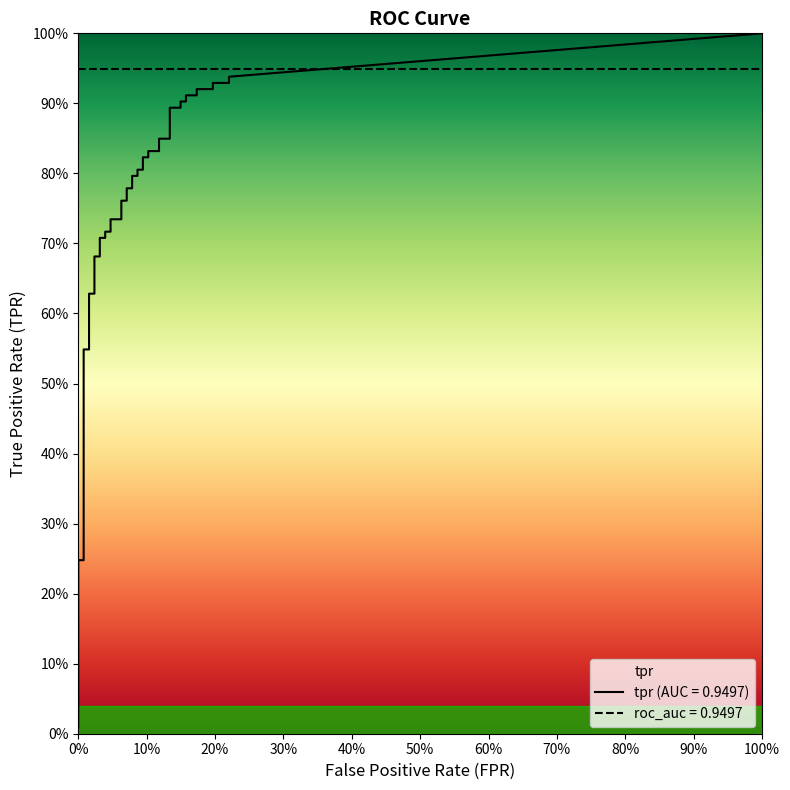

Reading left to right, list all the values displayed in this chart.

fpr: fpr=0.0	tpr=0.0	2=0.0	3=0.0	4=0.0	5=0.0	6=0.0	7=0.0	8=0.0	9=0.0	10=0.0	11=0.0	12=0.0	13=0.0	14=0.1	15=0.1	16=0.1	17=0.1	18=0.1	19=0.1	20=0.1	21=0.1	22=0.1	23=0.1	24=0.1	25=0.1	26=0.1	27=0.1	28=0.1	29=0.1	30=0.1	31=0.1	32=0.2	33=0.2	34=0.2	35=0.2	36=0.2	37=0.2	38=0.2	39=0.2
tpr: fpr=0.0	tpr=0.2	2=0.2	3=0.5	4=0.5	5=0.6	6=0.6	7=0.7	8=0.7	9=0.7	10=0.7	11=0.7	12=0.7	13=0.7	14=0.7	15=0.8	16=0.8	17=0.8	18=0.8	19=0.8	20=0.8	21=0.8	22=0.8	23=0.8	24=0.8	25=0.8	26=0.8	27=0.8	28=0.8	29=0.9	30=0.9	31=0.9	32=0.9	33=0.9	34=0.9	35=0.9	36=0.9	37=0.9	38=0.9	39=0.9